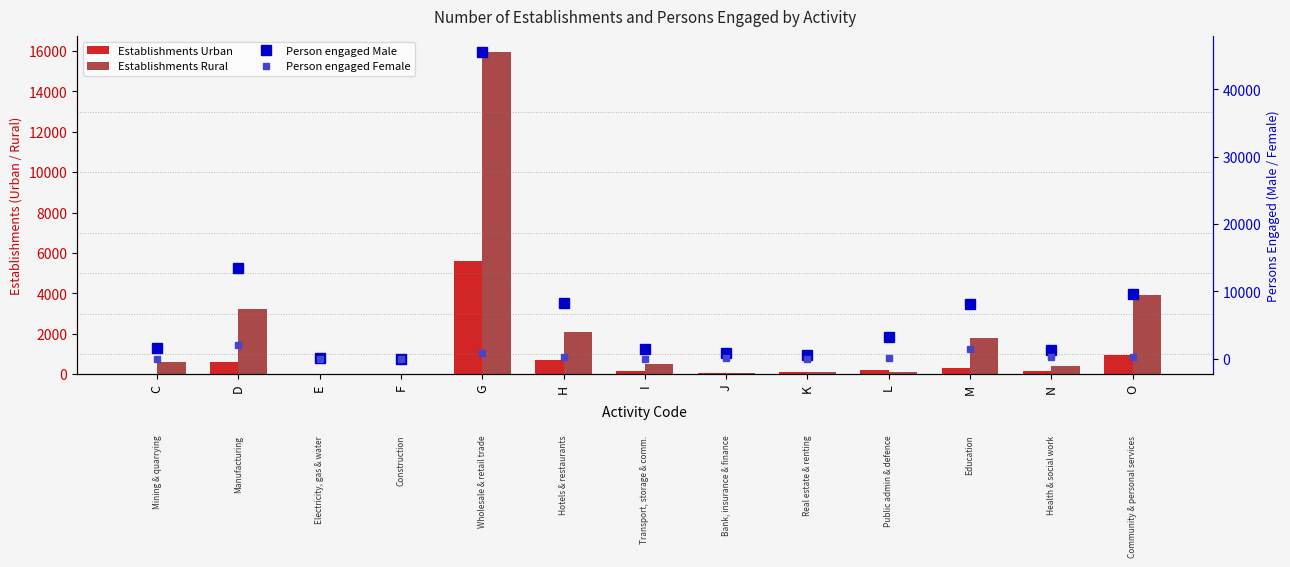

What is the difference between the maximum and minimum values in the Establishments Rural series?

15928